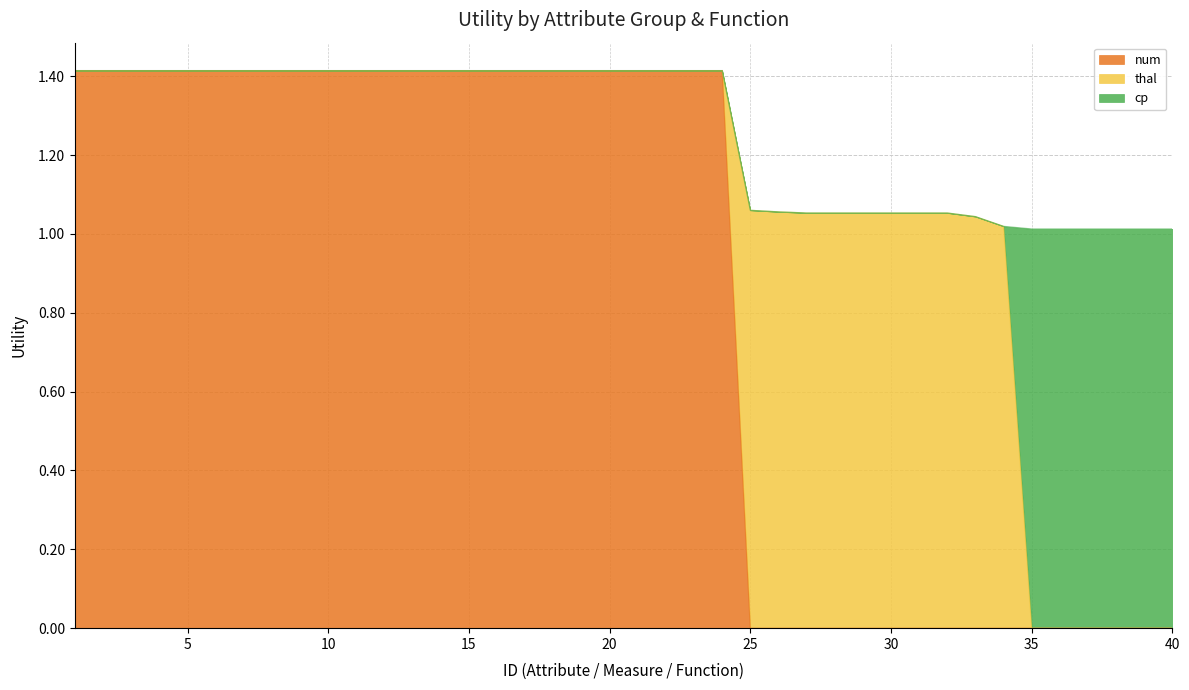

What is the difference between the second highest and minimum values in the cp series?

1.0